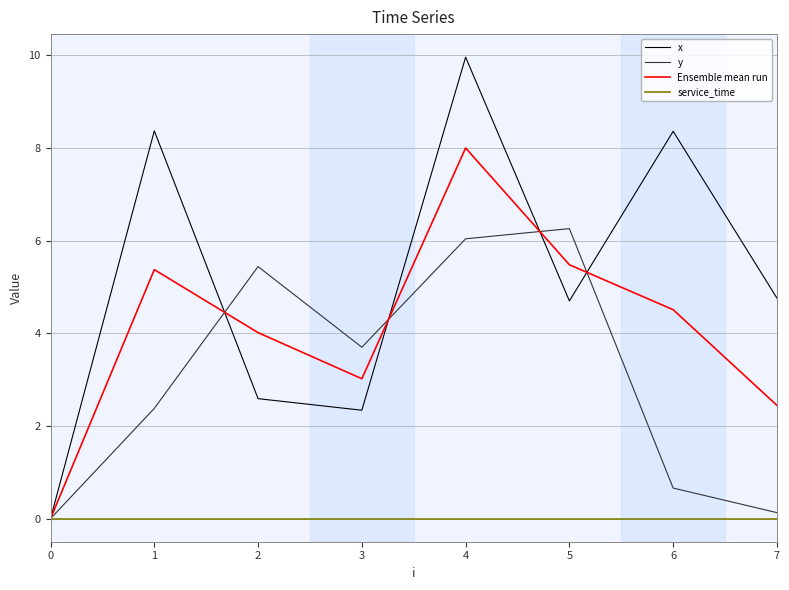

Reading right to left, extract all data points from this chart.

x: 7=4.8	6=8.4	5=4.7	4=10.0	3=2.3	2=2.6	1=8.4	0=0.0
y: 7=0.1	6=0.7	5=6.3	4=6.0	3=3.7	2=5.4	1=2.4	0=0.0
Ensemble mean run: 7=2.4	6=4.5	5=5.5	4=8.0	3=3.0	2=4.0	1=5.4	0=0.0
service_time: 7=0.0	6=0.0	5=0.0	4=0.0	3=0.0	2=0.0	1=0.0	0=0.0